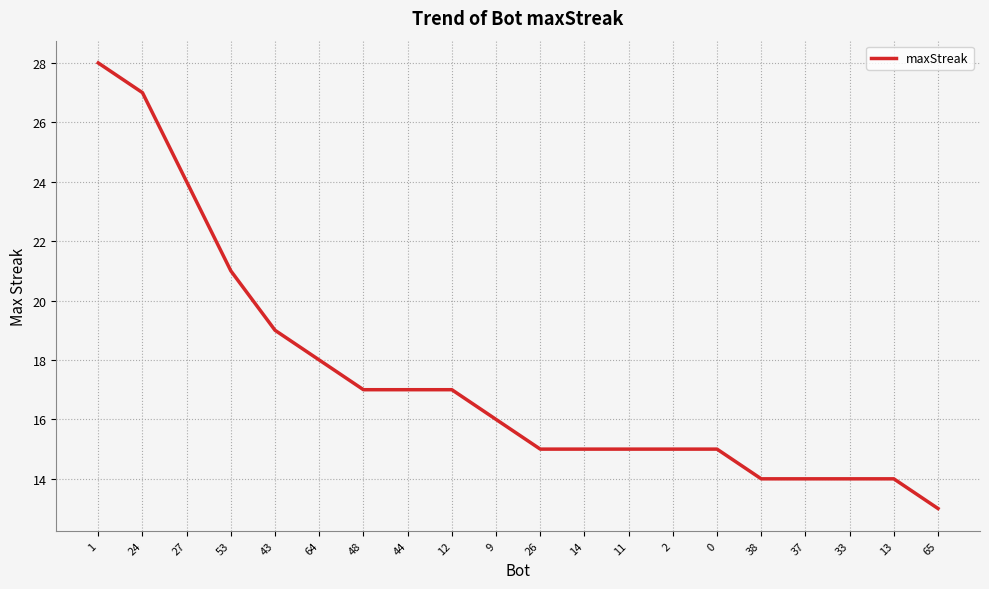

What is the sum of all values?

348